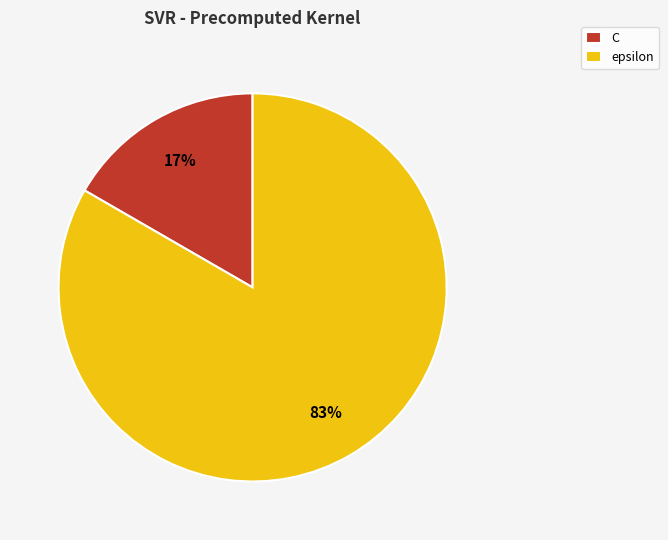

To the nearest percent, what percentage of the pie is C?

17%